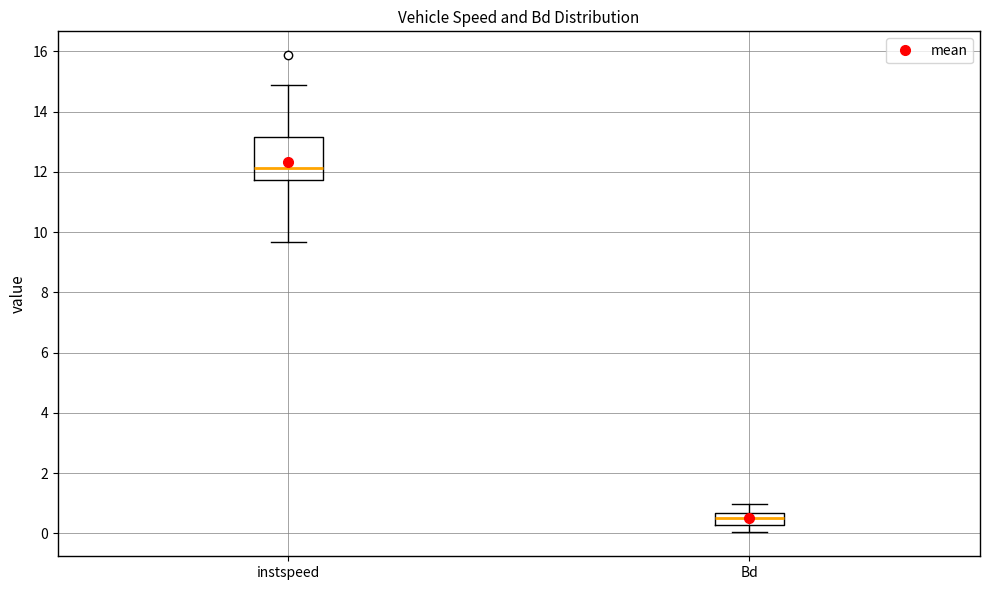

Which box's median line is the lowest?

Bd